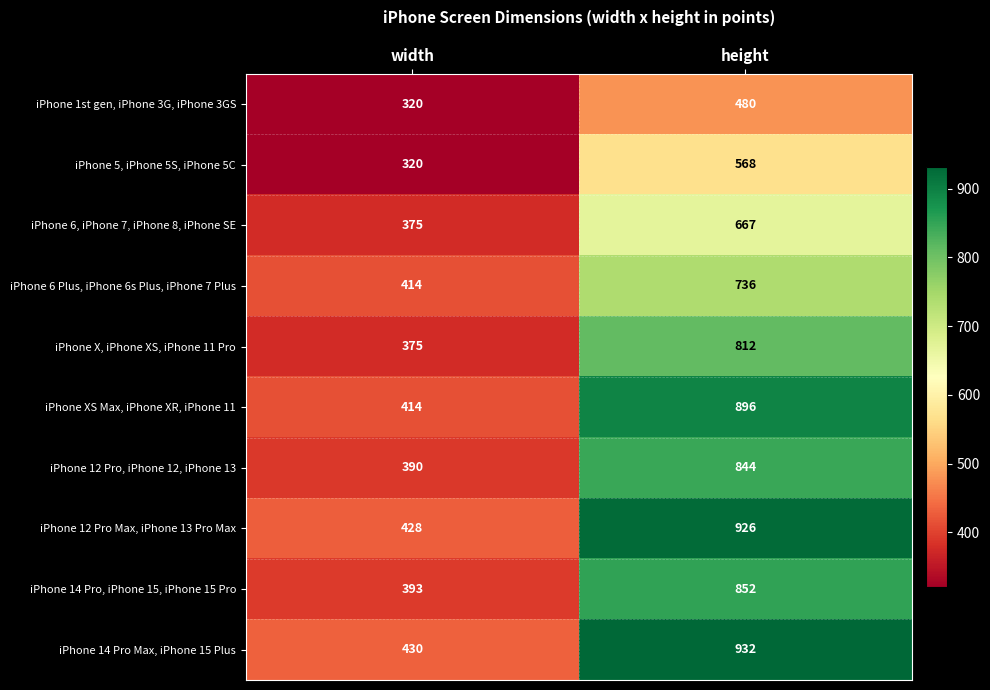

Where is iPhone XS Max, iPhone XR, iPhone 11 nearest to the value 655?

width